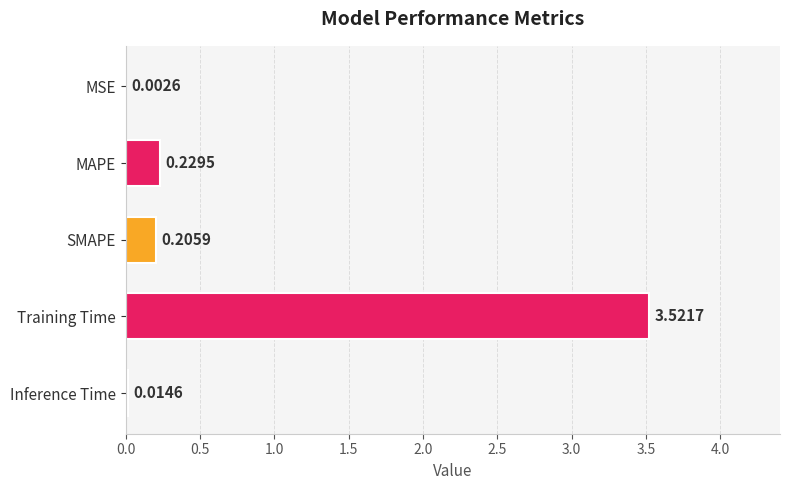

At which label is the value closest to 1?

MAPE